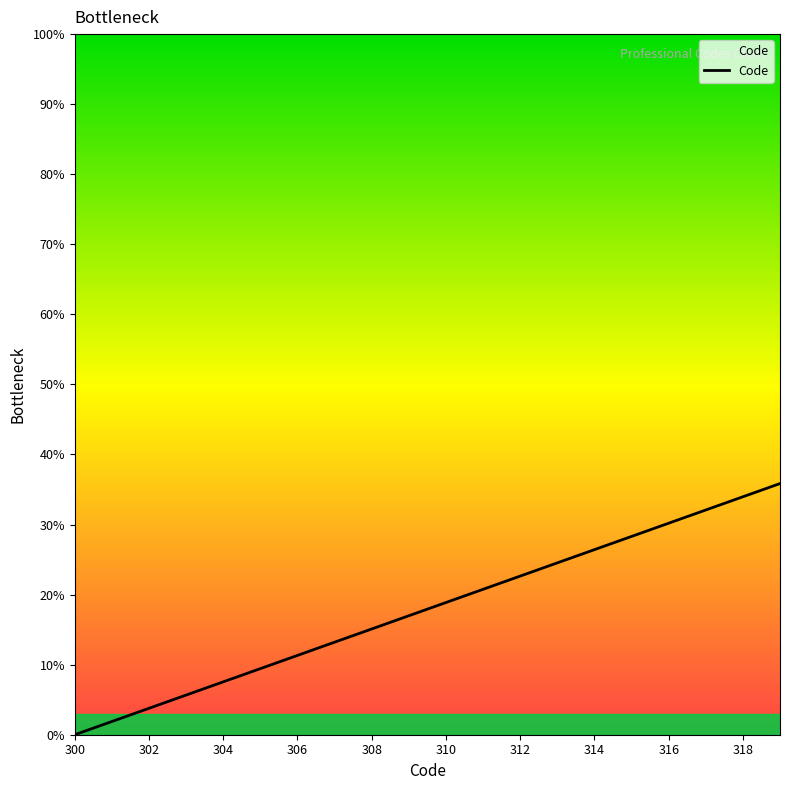

What is the greatest value displayed?

35.8